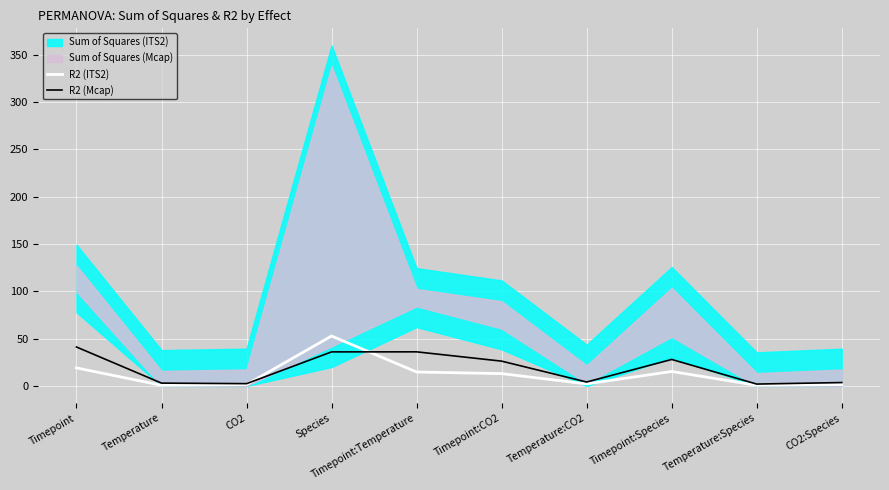

True or false: R2 (Mcap) has a value of 41.9 at Timepoint:Species.

False